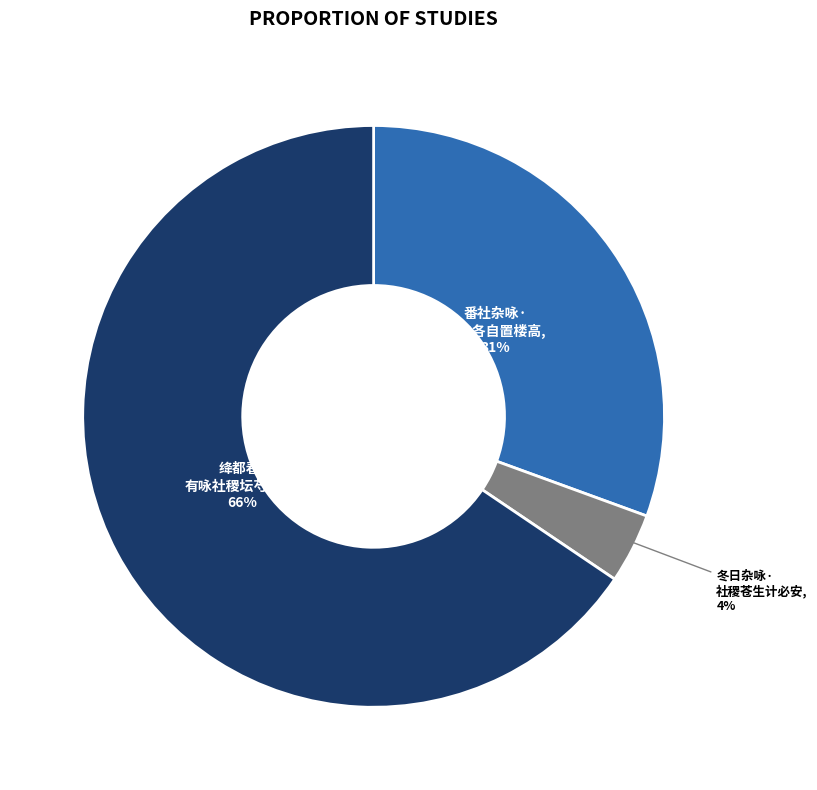

To the nearest percent, what is the average slice percentage?

33%